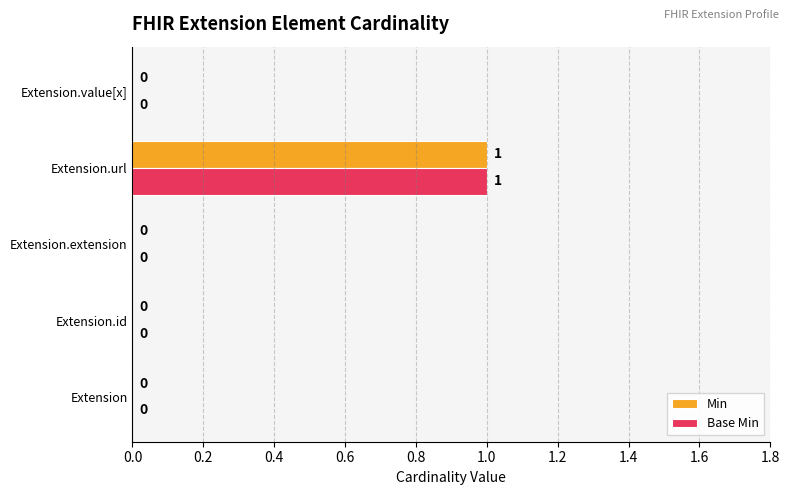

At which category is the sum across all series the highest?

Extension.url